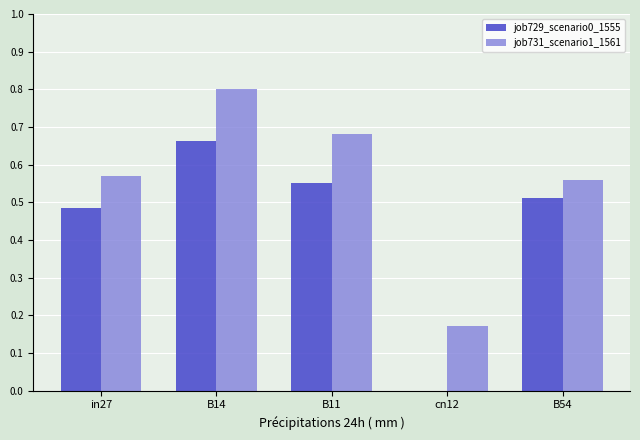

Is the value of job729_scenario0_1555 at B14 greater than the value of job731_scenario1_1561 at in27?

Yes